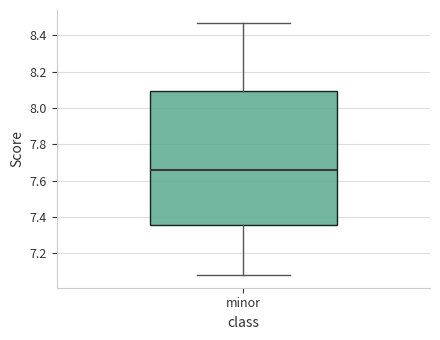

Read this box plot against the y-axis: the position of the median line, the range covered by the box, and the ends of both whiskers. The values are not printed on the chart, so give them approximately, as read against the axis.

median 7.66, box 7.36 to 8.10, whiskers 7.08 to 8.48